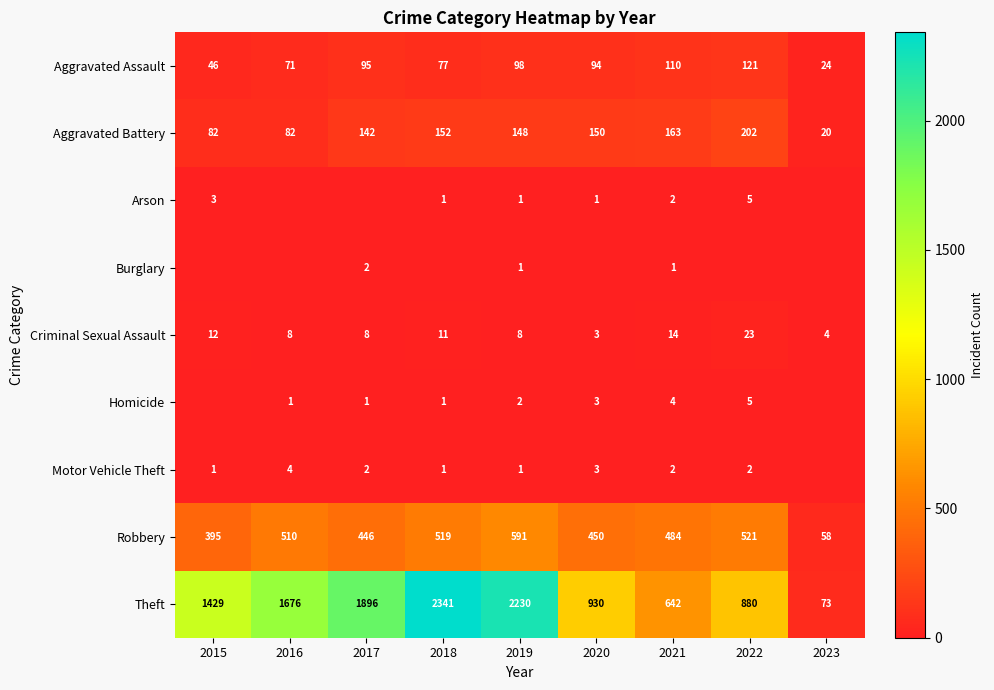

Is the value of Robbery at 2015 greater than the value of Criminal Sexual Assault at 2018?

Yes